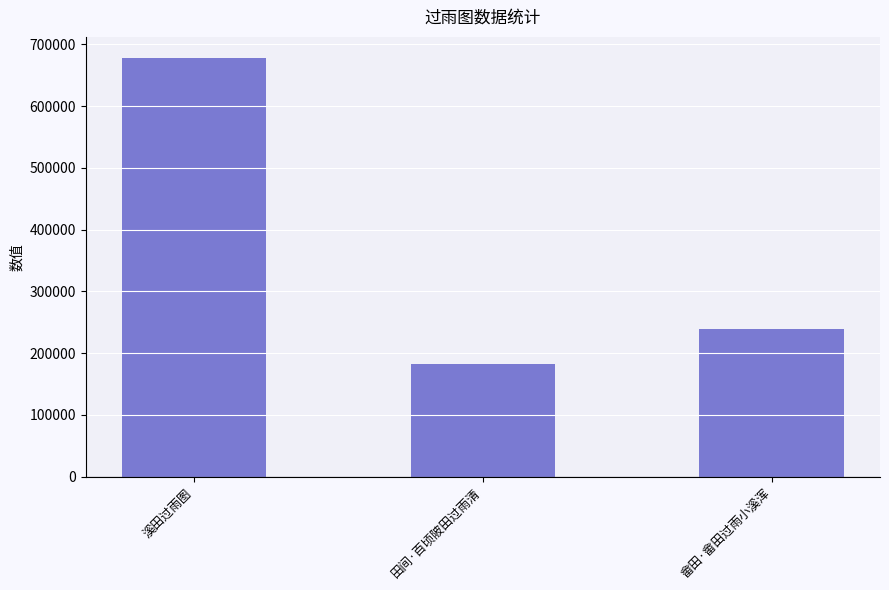

How many data points are less than 239596?

1